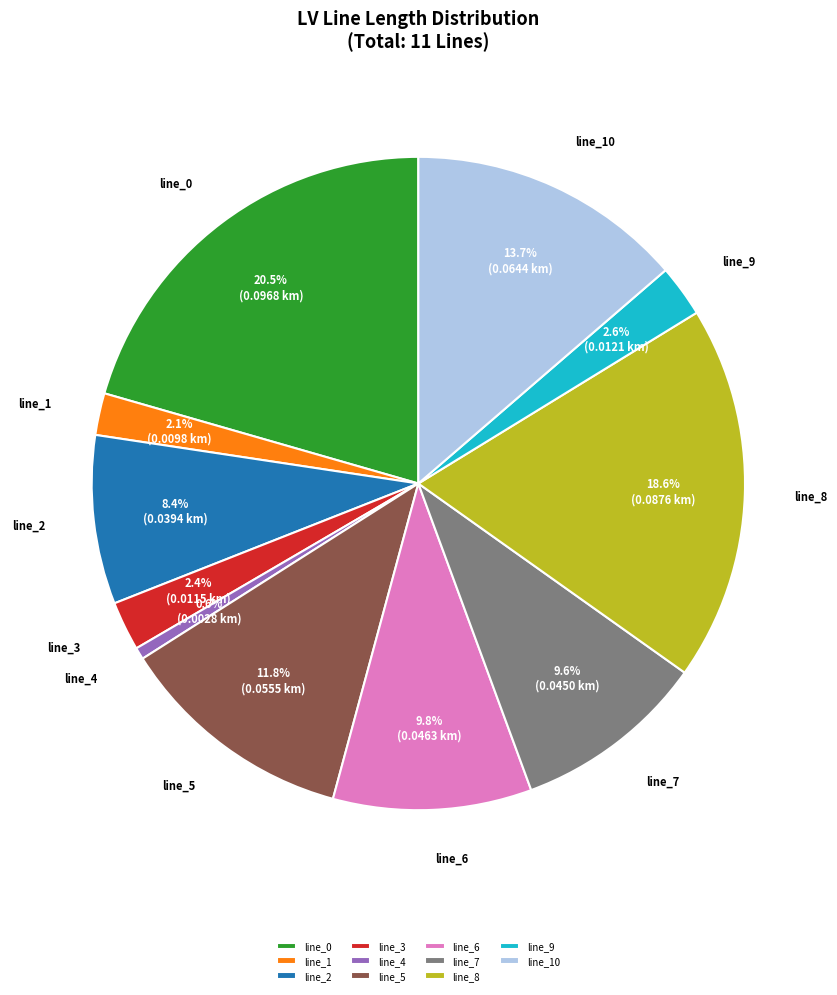

Is it true that line_5 is 22% of the pie?

False